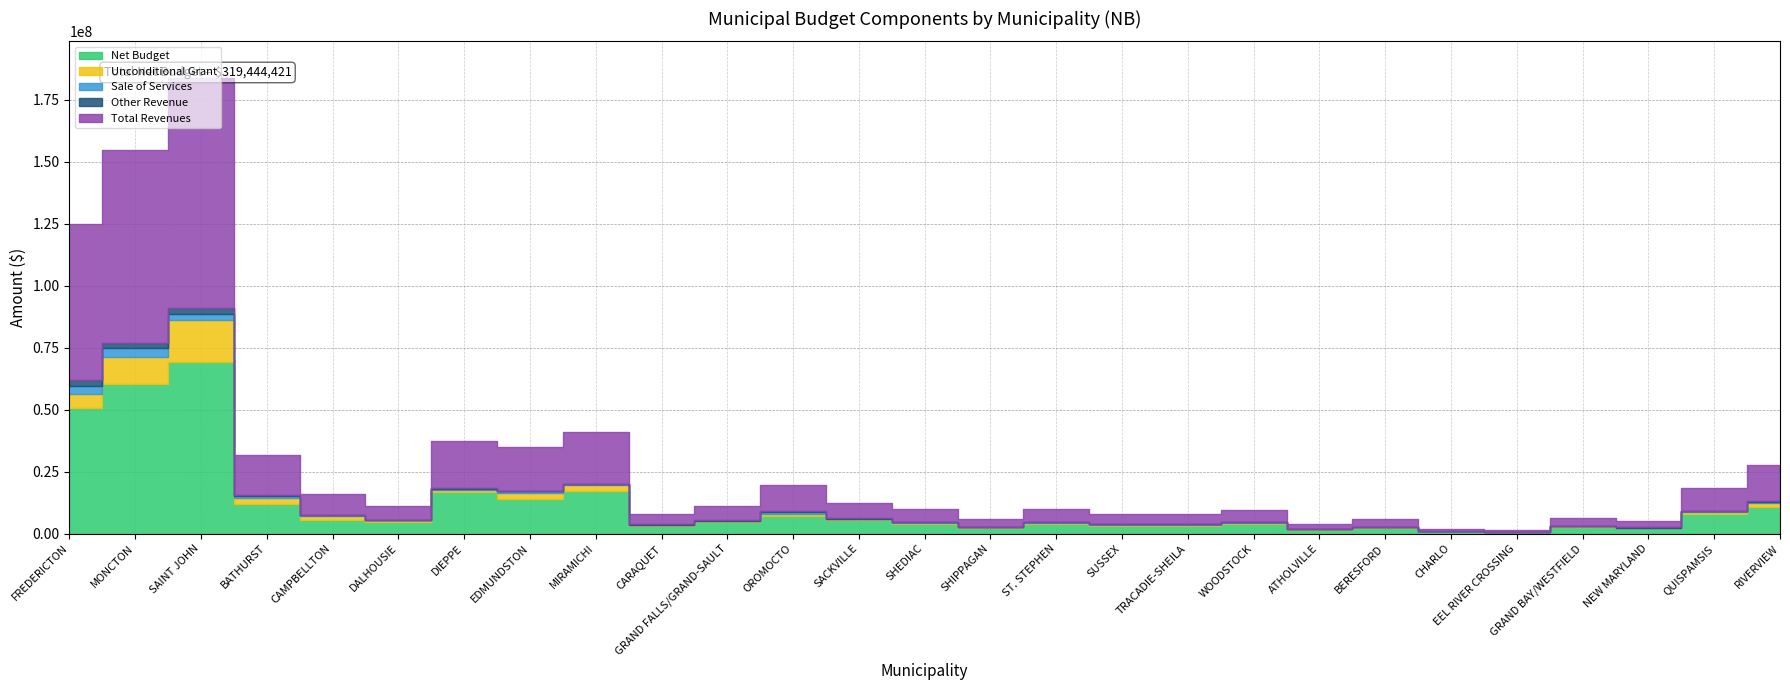

Is the value of Sale of Services at ST. STEPHEN greater than the value of Other Revenue at EEL RIVER CROSSING?

Yes